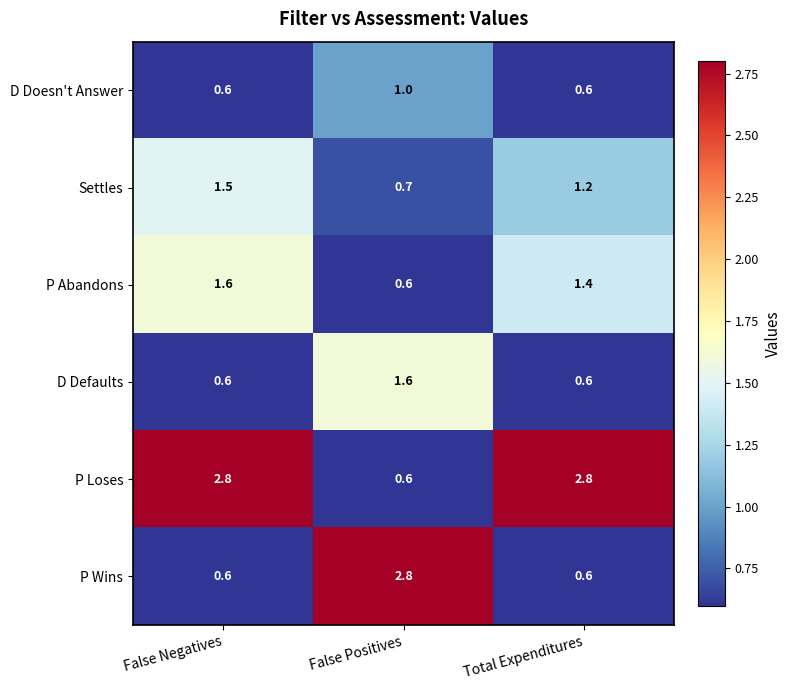

Where is P Loses nearest to the value 1?

False Positives